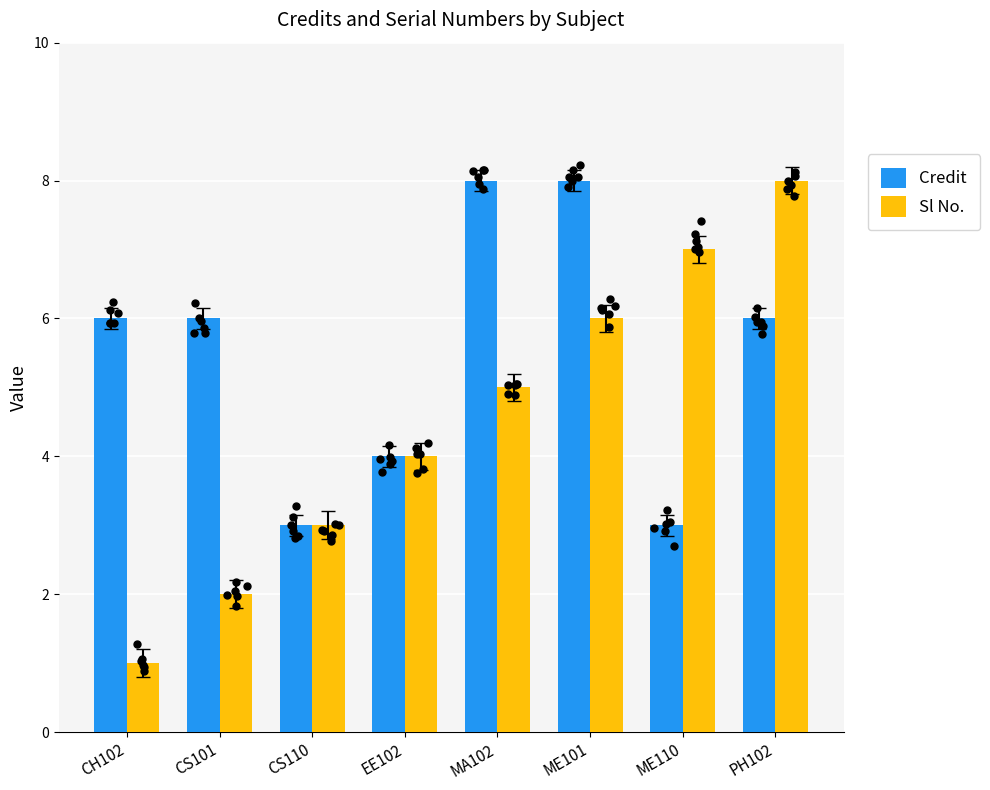

Which series has the widest spread of Y values?

Sl No.